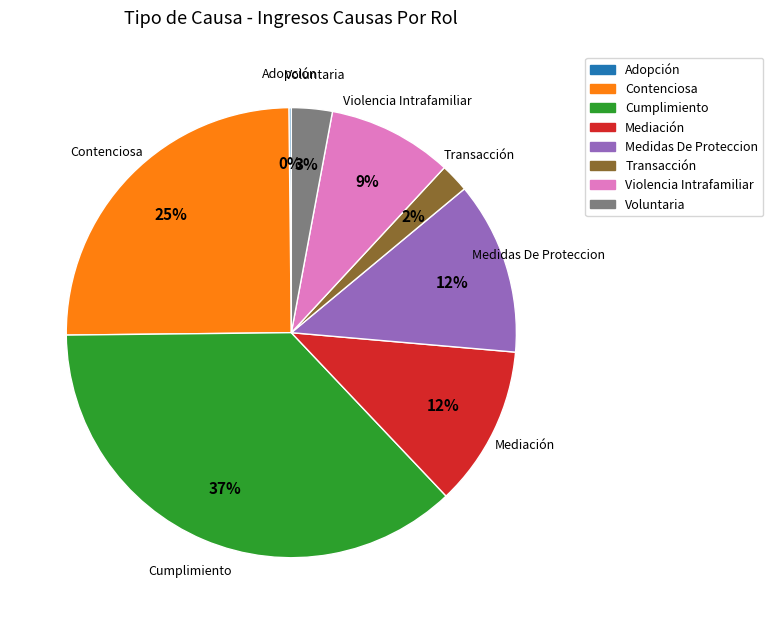

To the nearest percent, what is the combined percentage of Voluntaria and Contenciosa?

28%